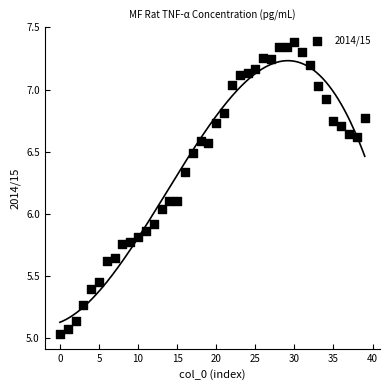

What is the range of Y values (max minus min)?

2.4